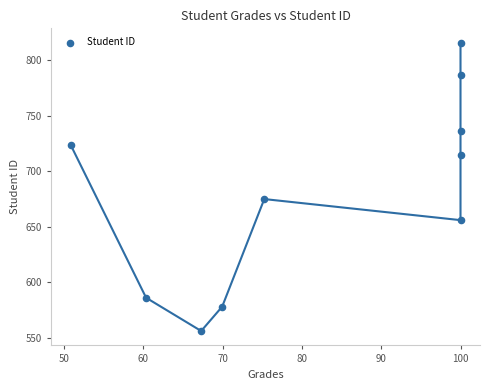

What is the range of Y values (max minus min)?

260